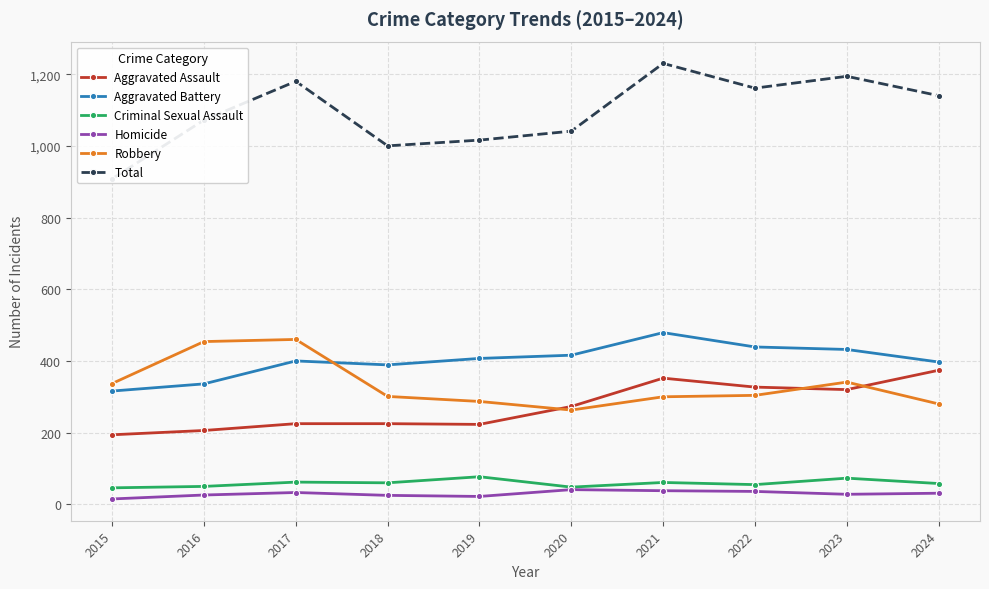

How many lines are shown in the chart?

6